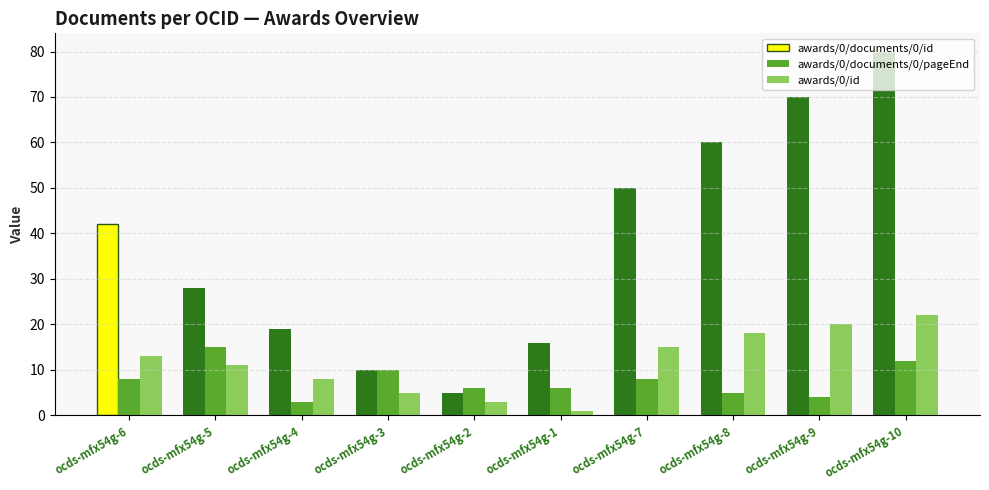

Rank the series by their maximum value, from lowest to highest.

awards/0/documents/0/pageEnd, awards/0/id, awards/0/documents/0/id